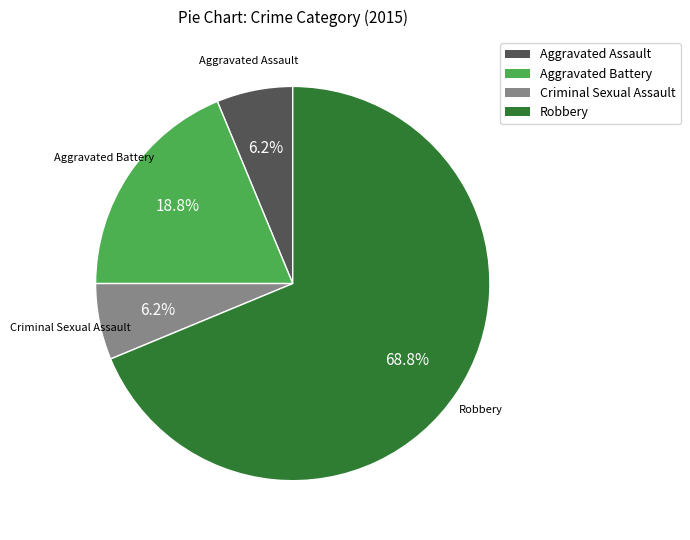

Is the sum of Aggravated Assault and Aggravated Battery greater than half?

No